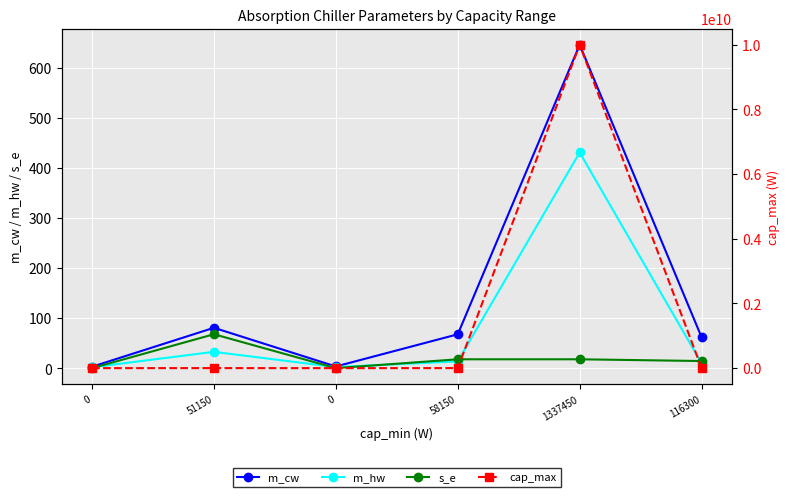

Between 58150 and 0, which is larger?

58150